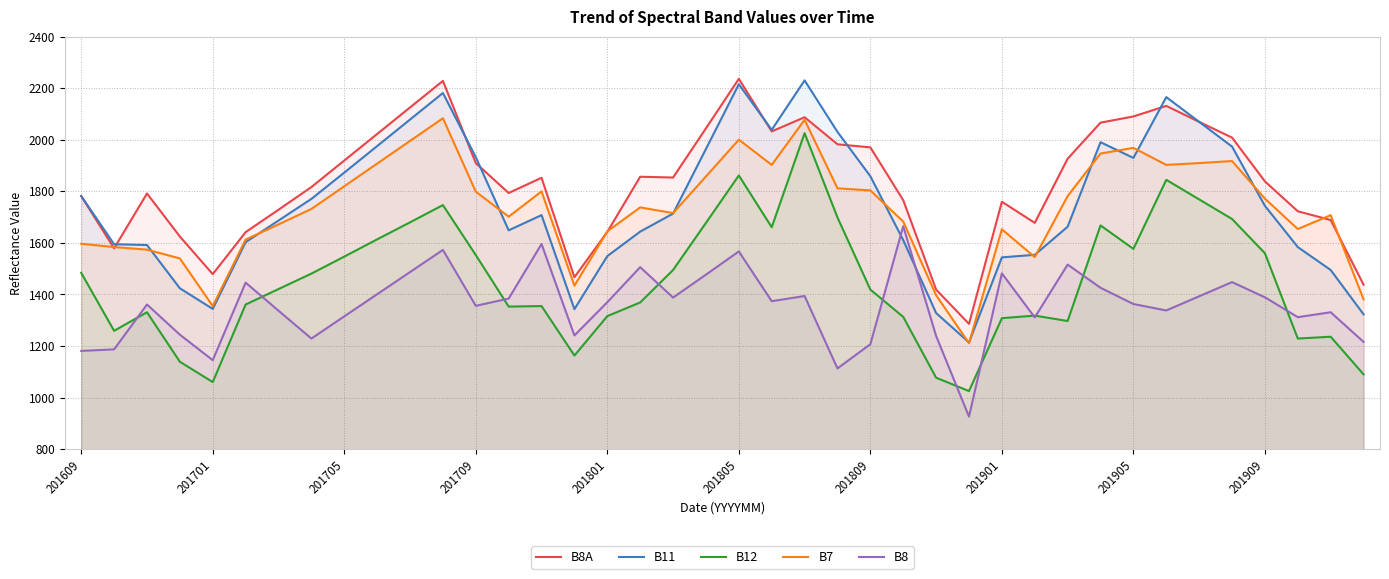

At which label does B8A first exceed 1853?

201705